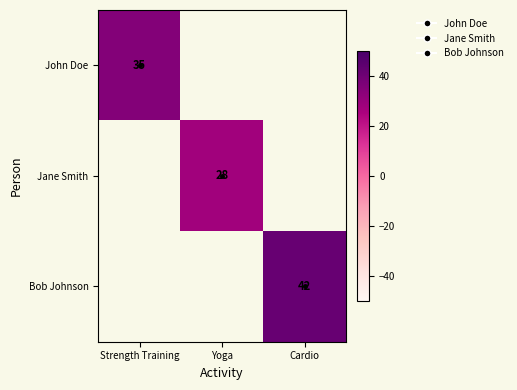

Is it true that Bob Johnson equals 42.0 at Cardio?

True